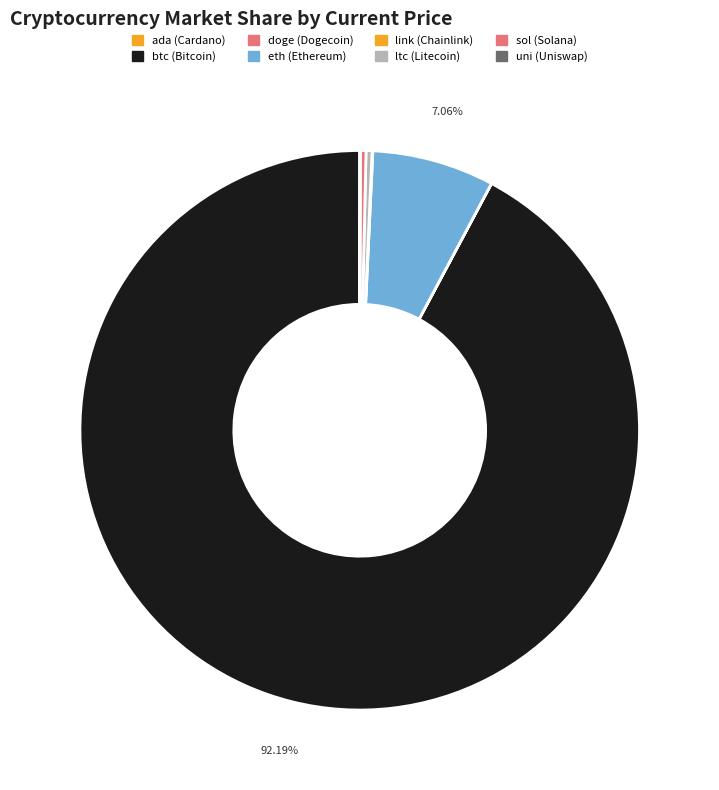

How many slices are in this pie chart?

8